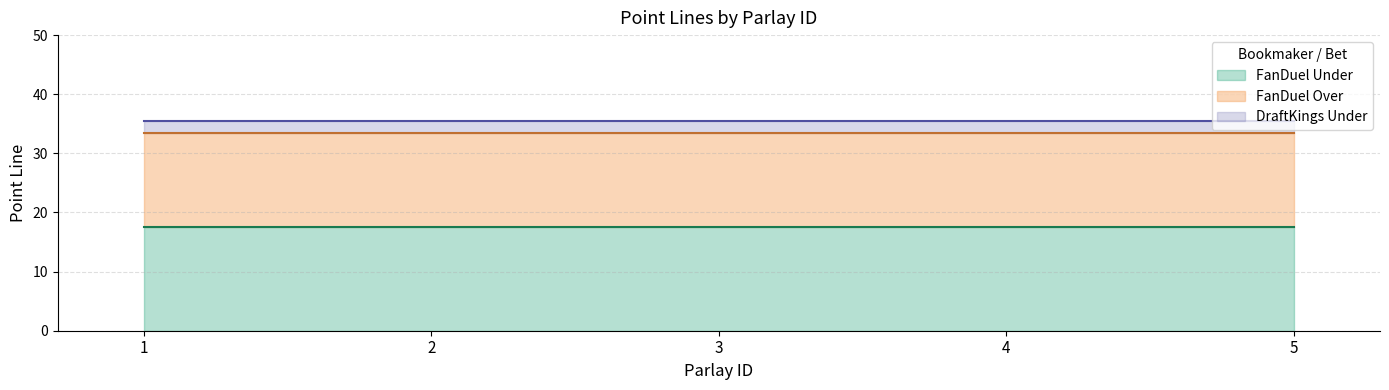

Which series has the largest range (max minus min)?

FanDuel Under